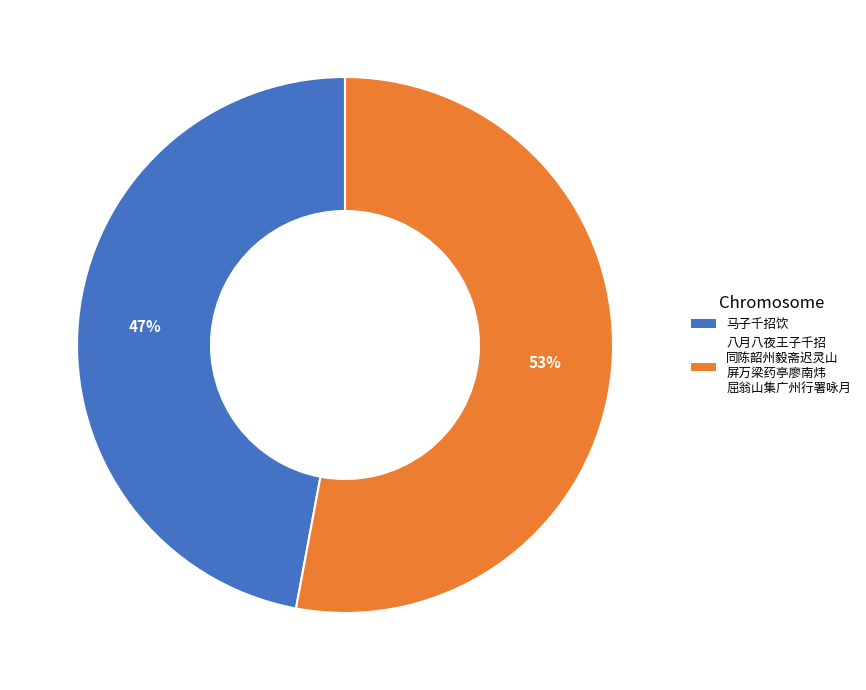

To the nearest percent, what percentage of the pie is 马子千招饮?

47%